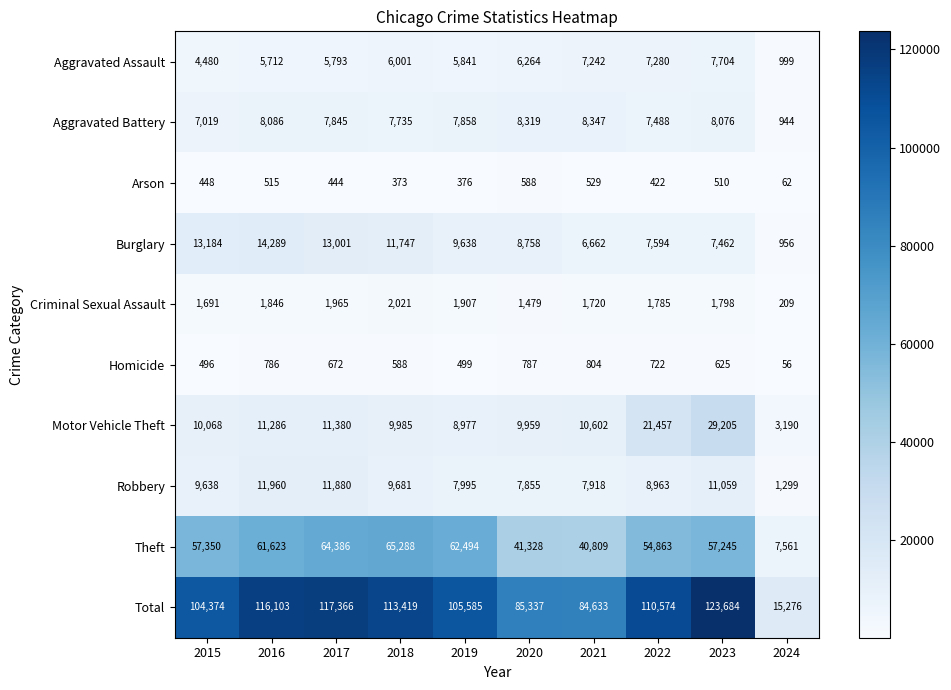

At how many categories does at least one series exceed 40492?

9